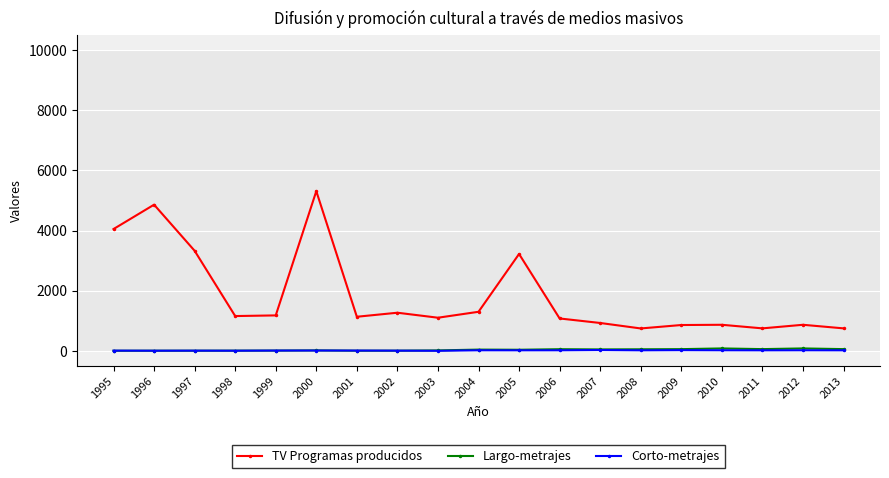

True or false: TV Programas producidos has more than 1 interior local peaks.

True